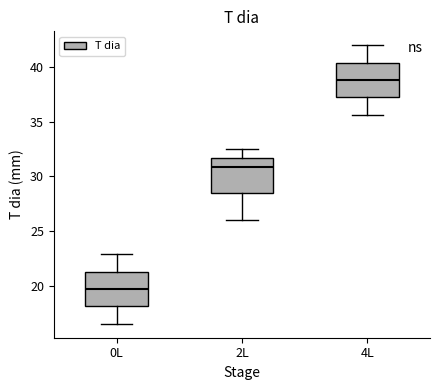

Reading left to right, read every box against the y-axis: the position of its median line, the range the box covers, and the ends of its whiskers. The values are not printed on the chart, so give them approximately, as read against the axis.

0L: median 19.5, box 18.0 to 21.5, whiskers 16.5 to 23.0
2L: median 31.0, box 28.5 to 31.5, whiskers 26.0 to 32.5
4L: median 39.0, box 37.5 to 40.5, whiskers 35.5 to 42.0